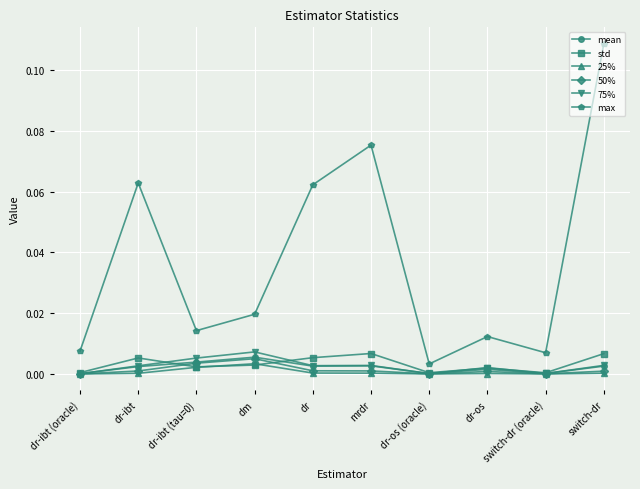

True or false: max and 25% intersect in this chart.

False